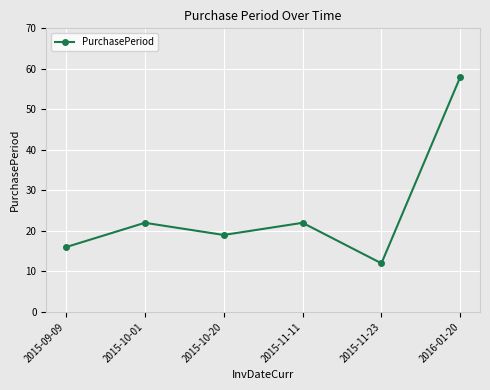

What is the value of the 1st point from the left?

16